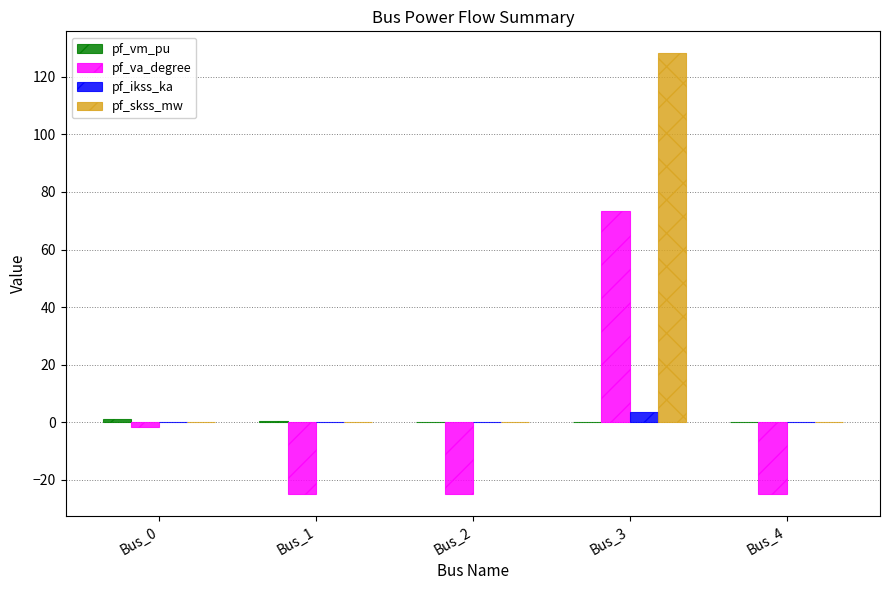

What is the greatest value displayed?

128.2